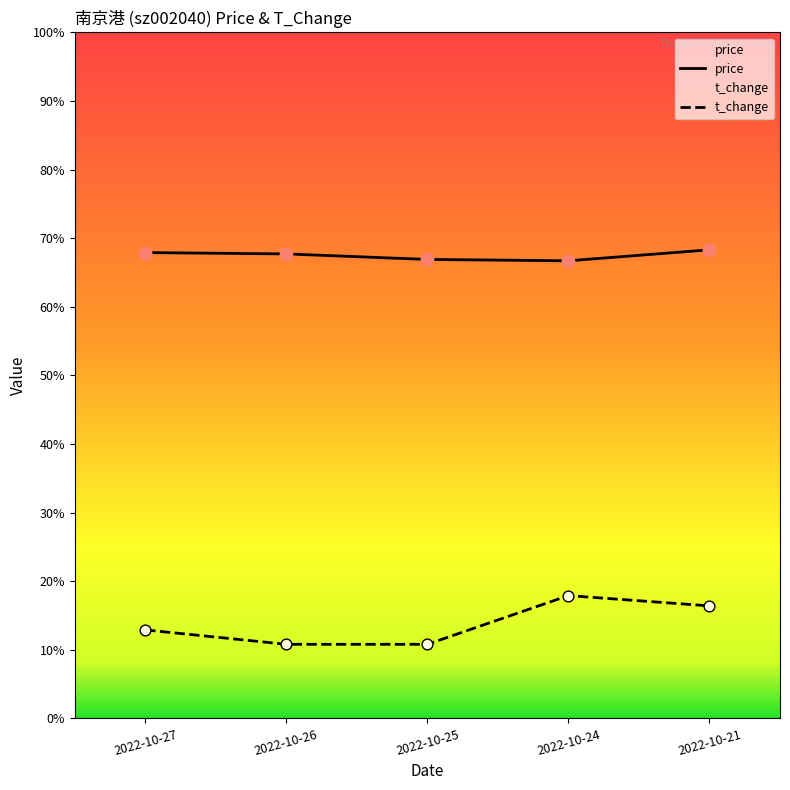

At which category is the sum across all series the highest?

2022-10-21